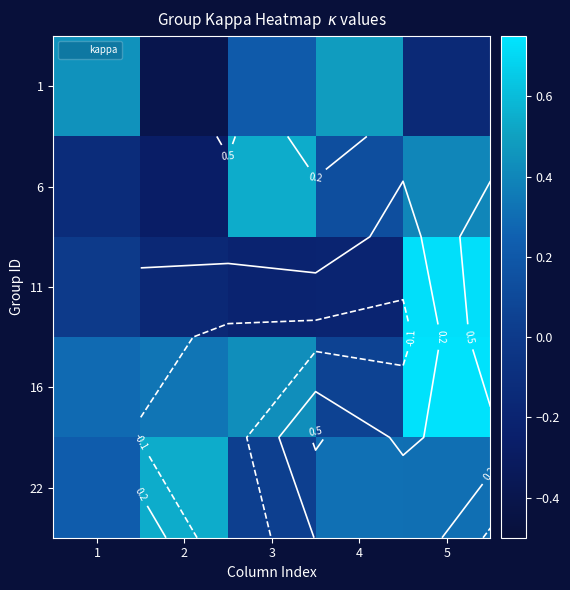

Read the 1 value at 2.

-0.4